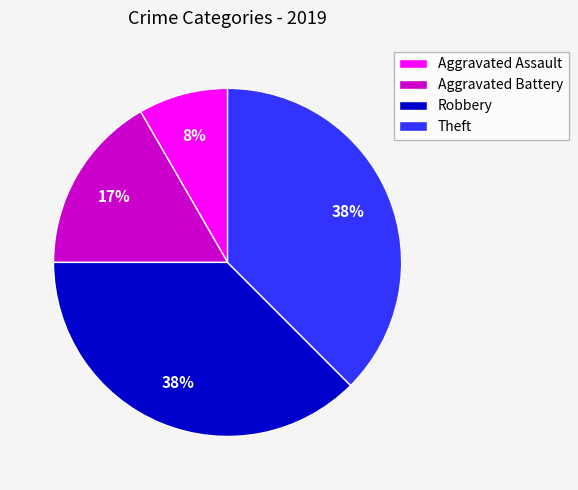

Is there a majority slice in this chart?

No